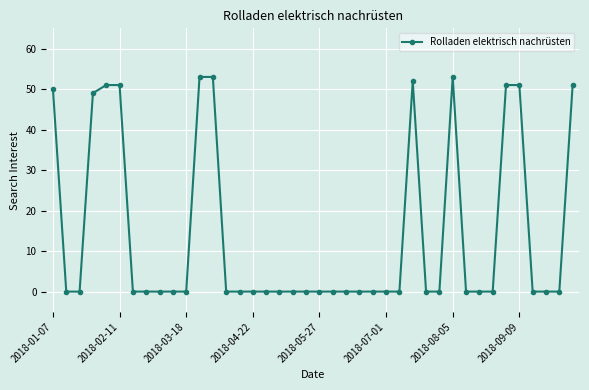

What is the greatest value displayed?

53